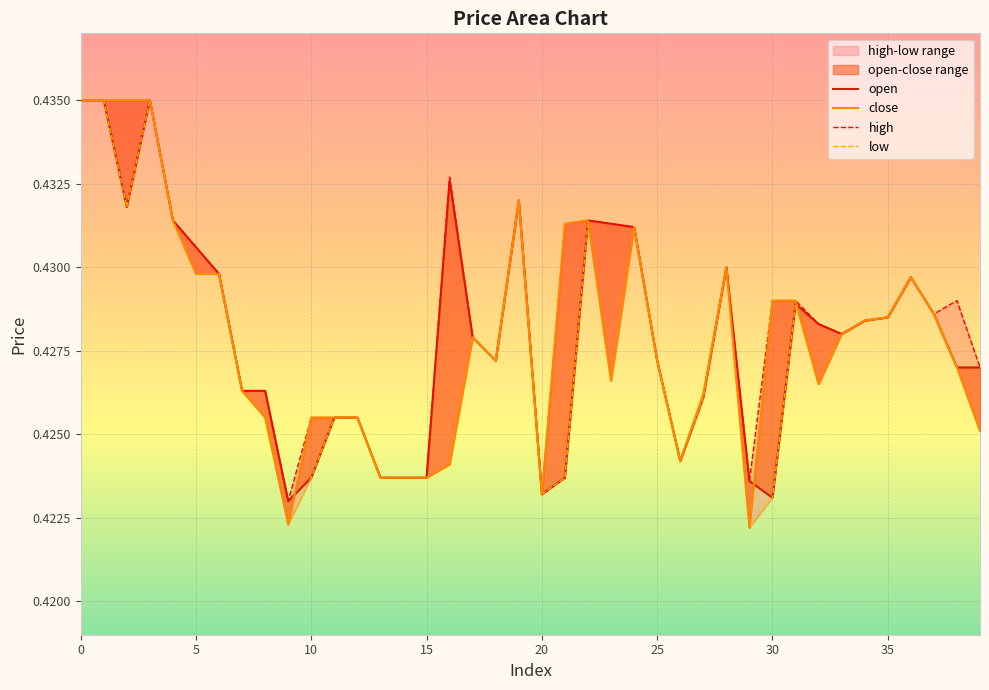

What is the approximate value of close at 37?

0.4